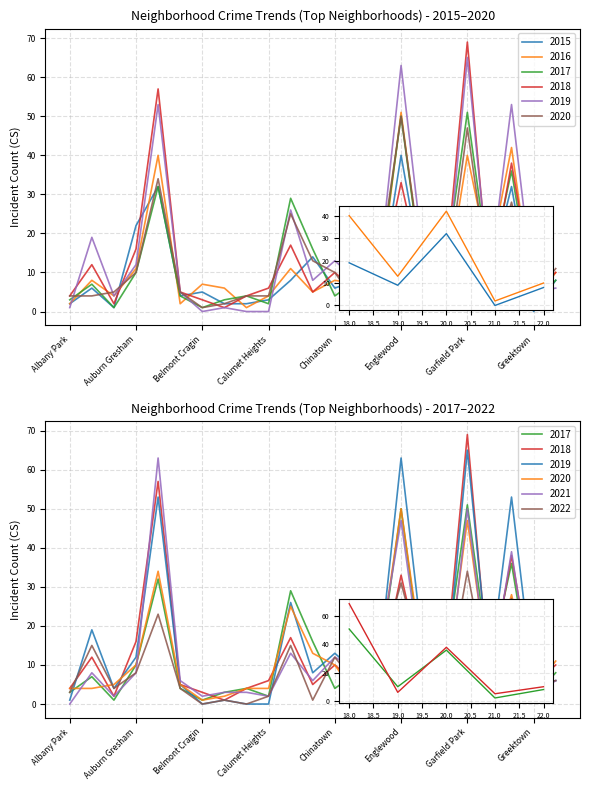

Between Humboldt Park and Brighton Park, which is larger?

Humboldt Park